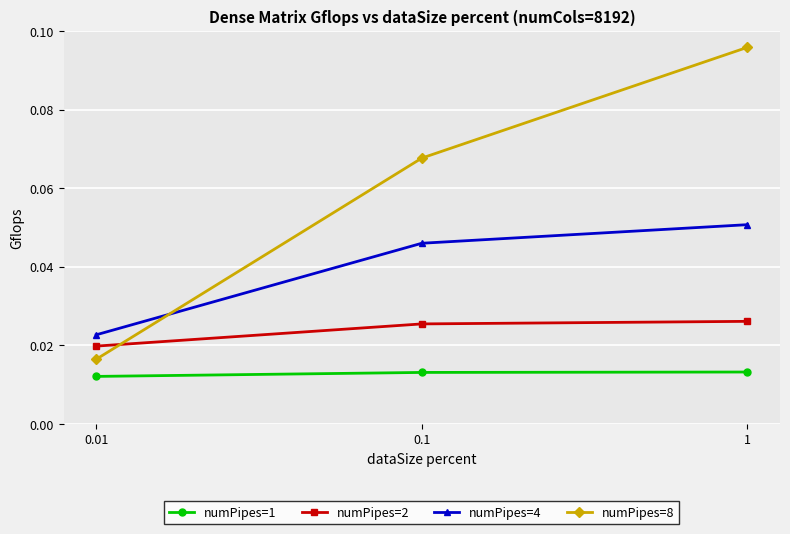

How many lines are shown in the chart?

4